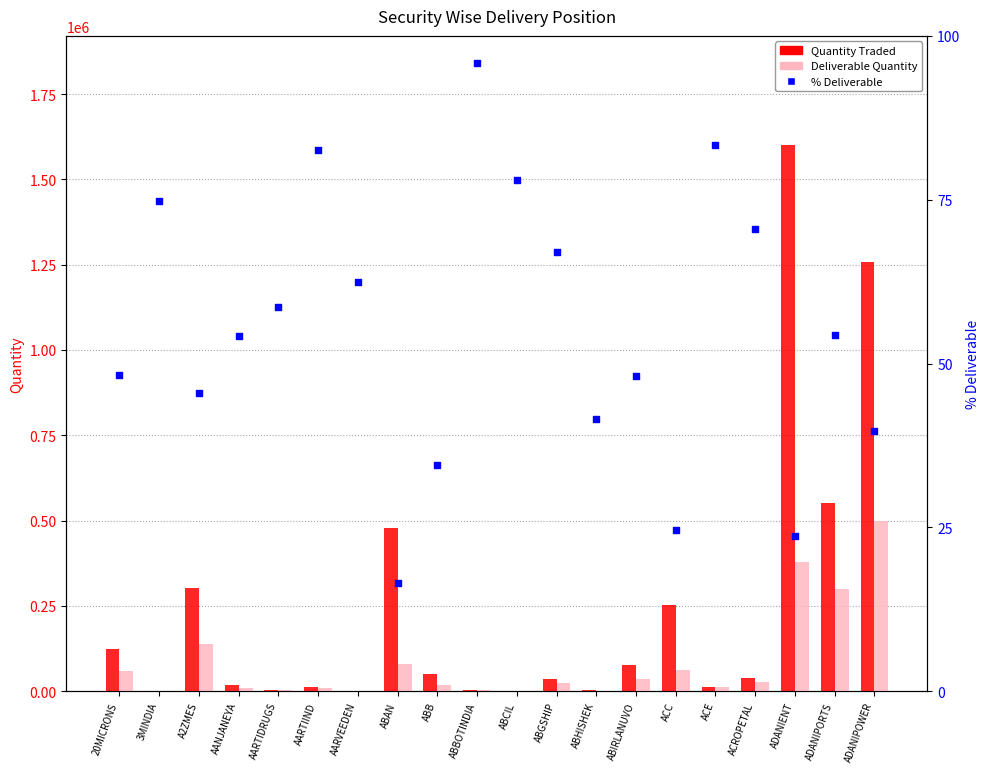

Which series has the largest total across all categories?

Quantity Traded